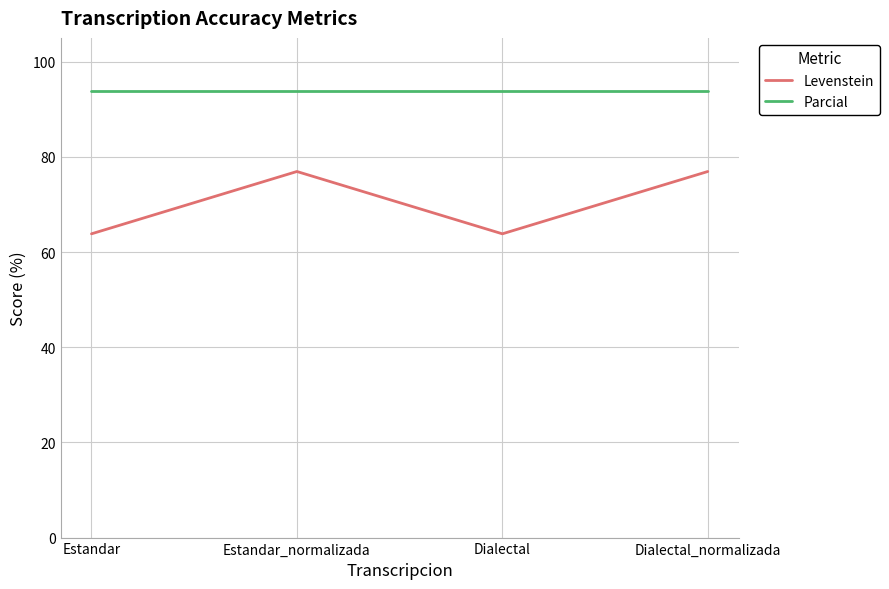

Reading left to right, transcribe all the data shown in this chart.

Levenstein: Estandar=63.8	Estandar_normalizada=76.9	Dialectal=63.8	Dialectal_normalizada=76.9
Parcial: Estandar=93.8	Estandar_normalizada=93.8	Dialectal=93.8	Dialectal_normalizada=93.8